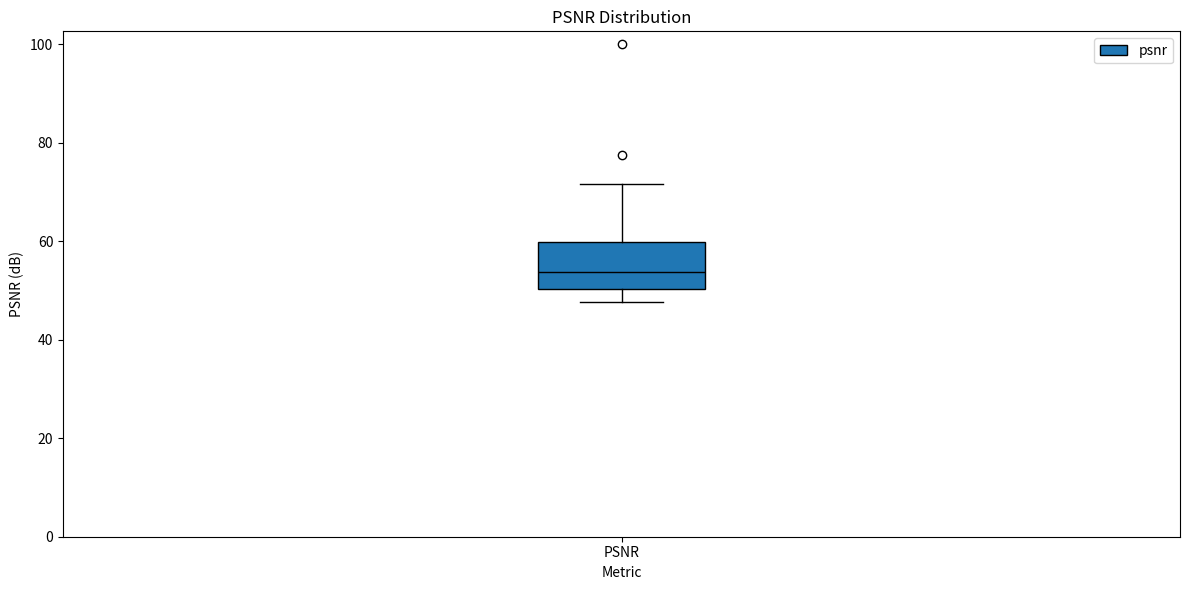

Read this box plot against the y-axis: the position of the median line, the range covered by the box, and the ends of both whiskers. The values are not printed on the chart, so give them approximately, as read against the axis.

median 54, box 50 to 60, whiskers 48 to 72